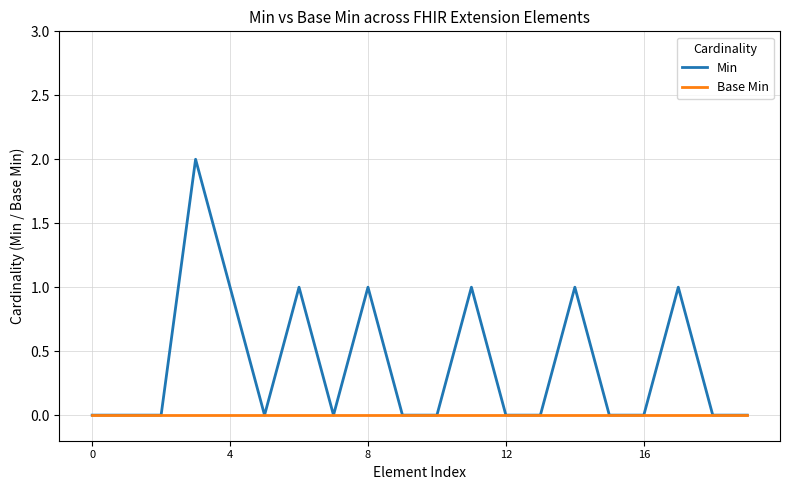

Rank the series by their maximum value, from highest to lowest.

Min, Base Min